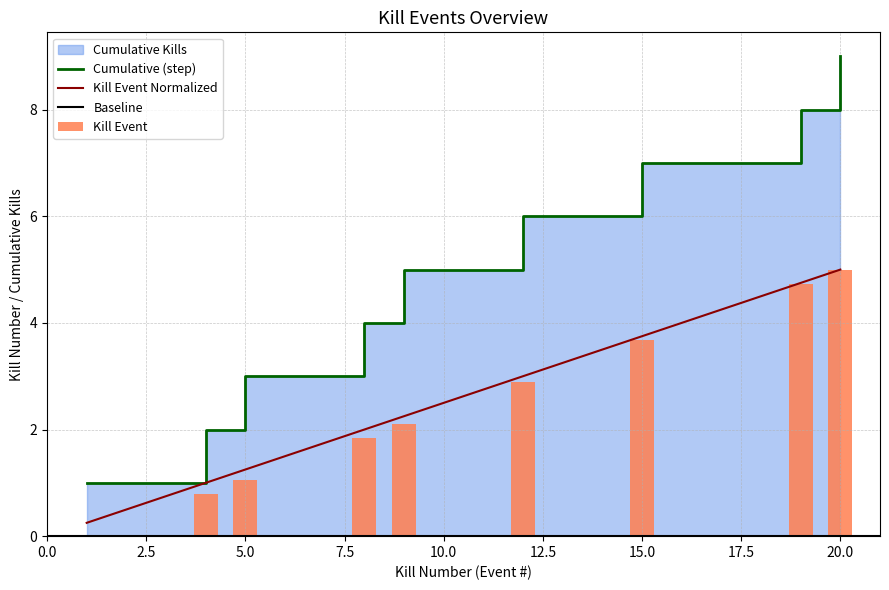

Count the number of categories in the chart.

9